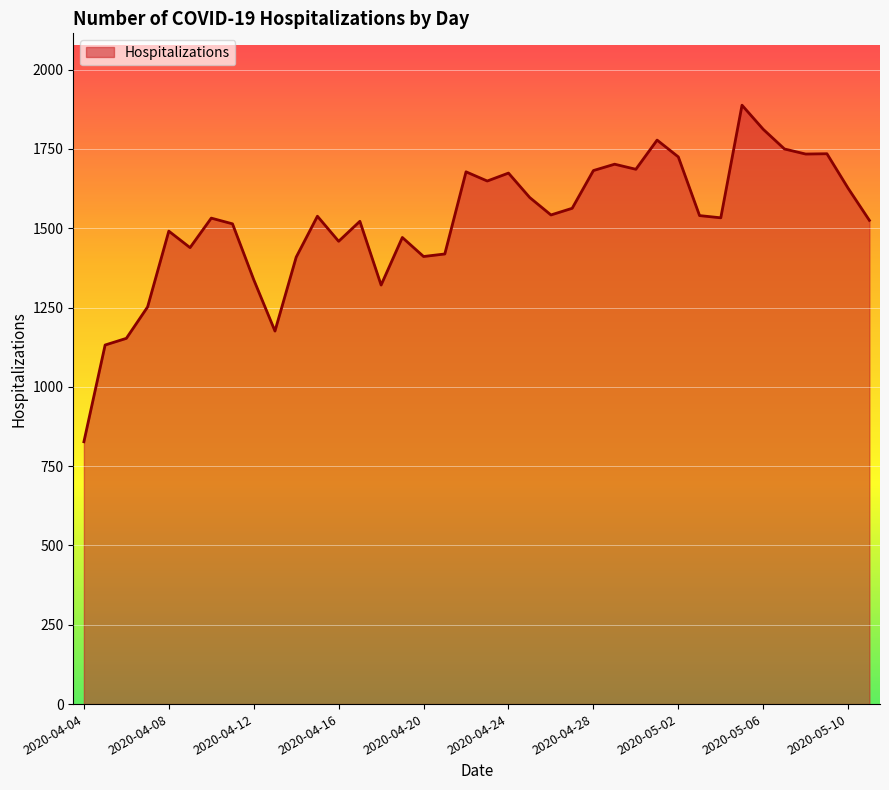

What is the smallest value displayed?

827